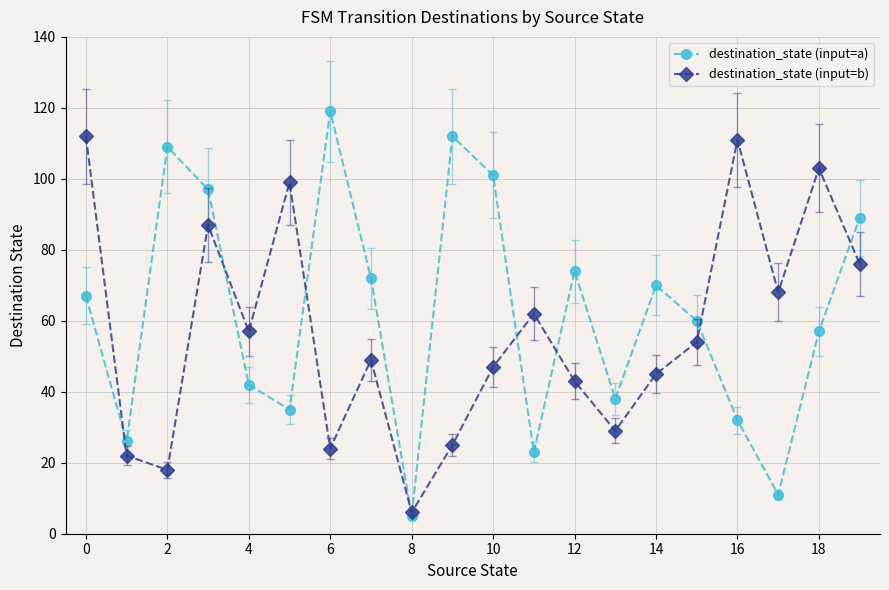

List the series in order of their peak value, highest first.

destination_state (input=a), destination_state (input=b)